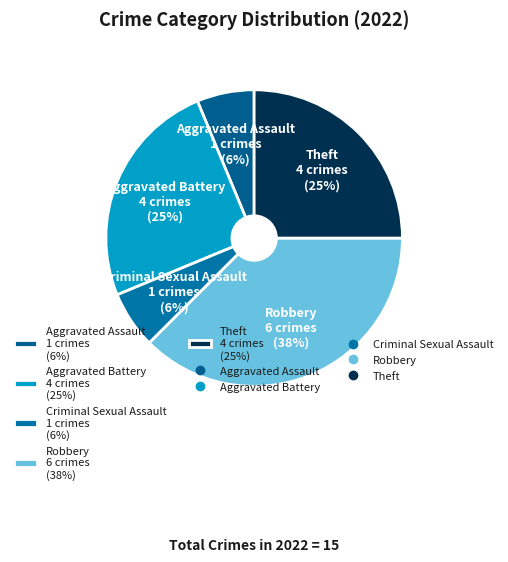

Is the sum of Aggravated Assault 1 crimes (6%) and Criminal Sexual Assault 1 crimes (6%) greater than half?

No